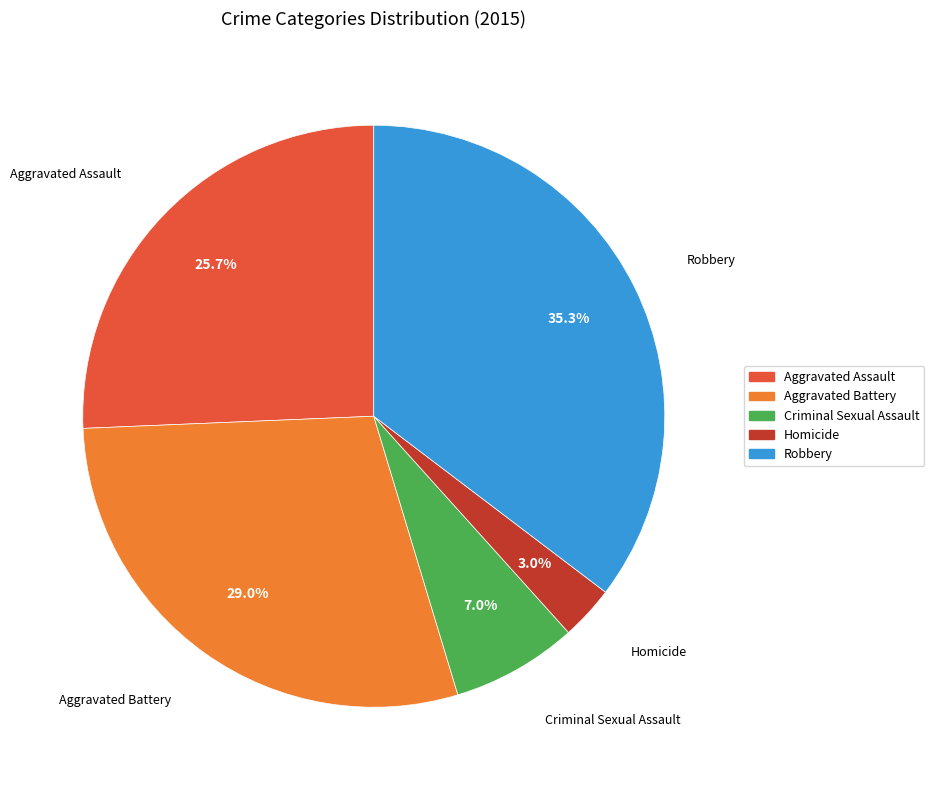

To the nearest percent, what is the difference between the Robbery and Aggravated Assault slice percentages?

10%